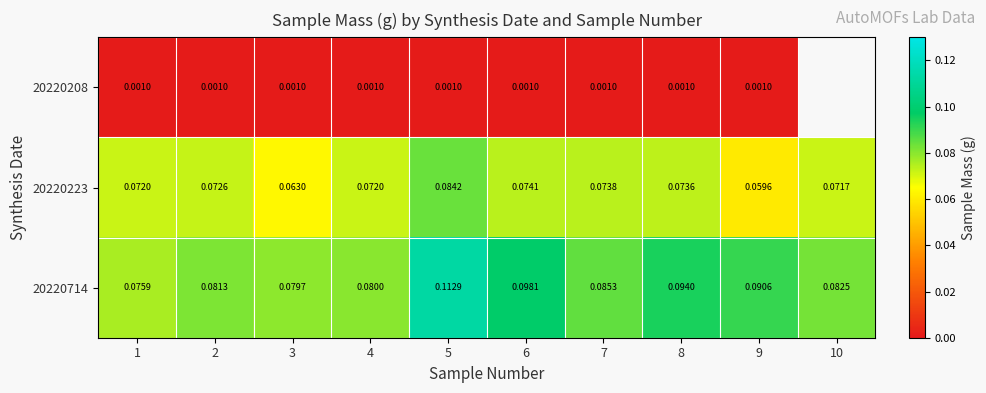

What is the total value across all series at 7?

0.2